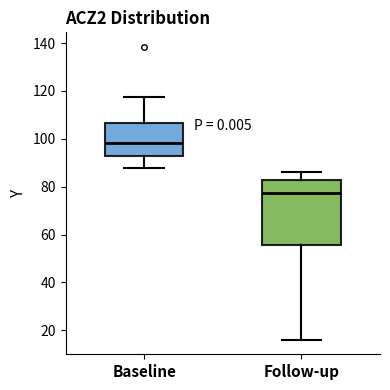

Reading left to right, read every box against the y-axis: the position of its median line, the range the box covers, and the ends of its whiskers. The values are not printed on the chart, so give them approximately, as read against the axis.

Baseline: median 98, box 92 to 106, whiskers 88 to 118
Follow-up: median 78, box 56 to 82, whiskers 16 to 86